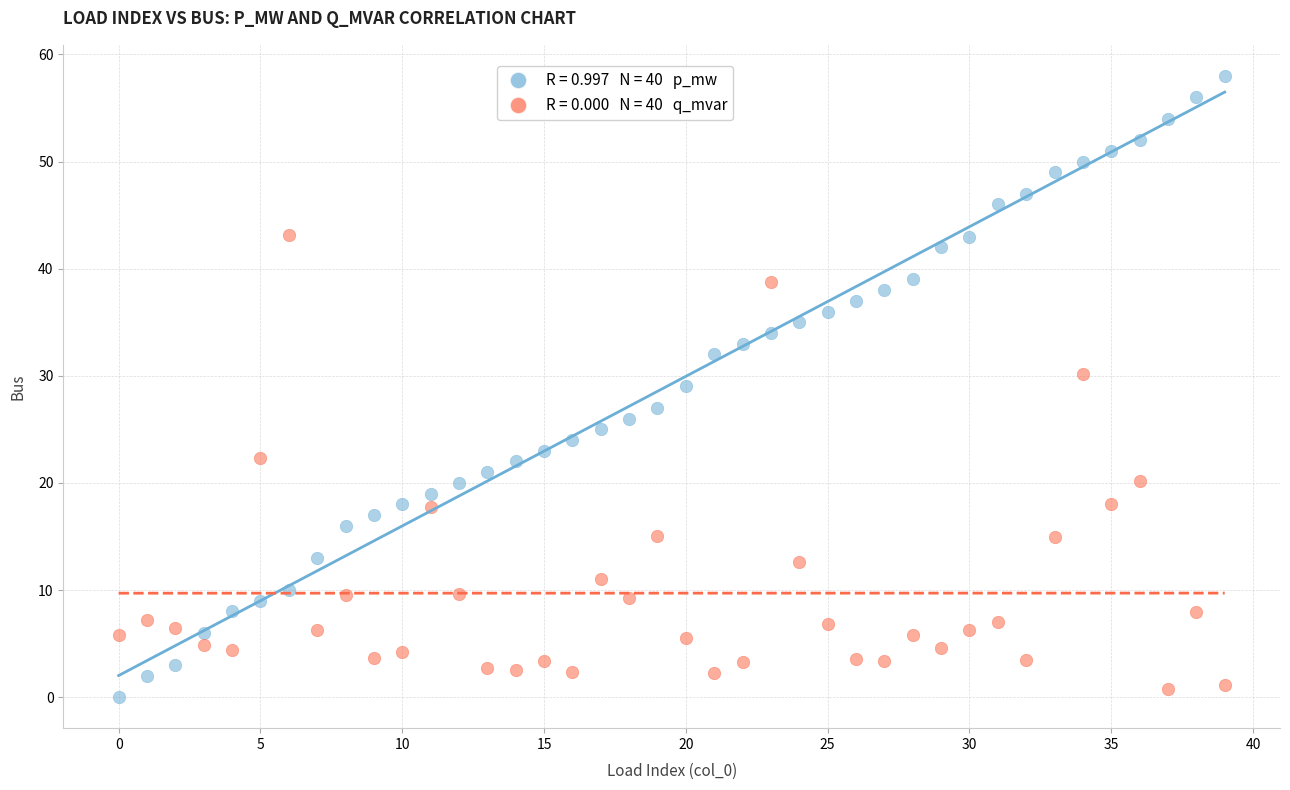

Across all data points, what is the range of Y values (max minus min)?

58.0